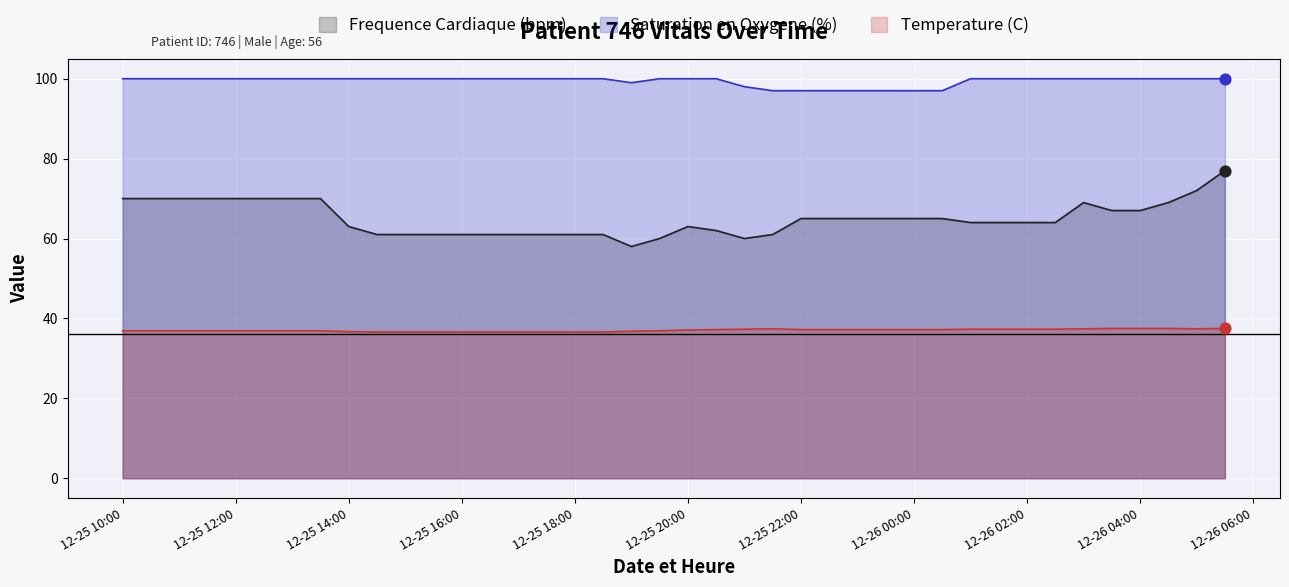

What is the total value across all series at 12-26 00:00?

199.2